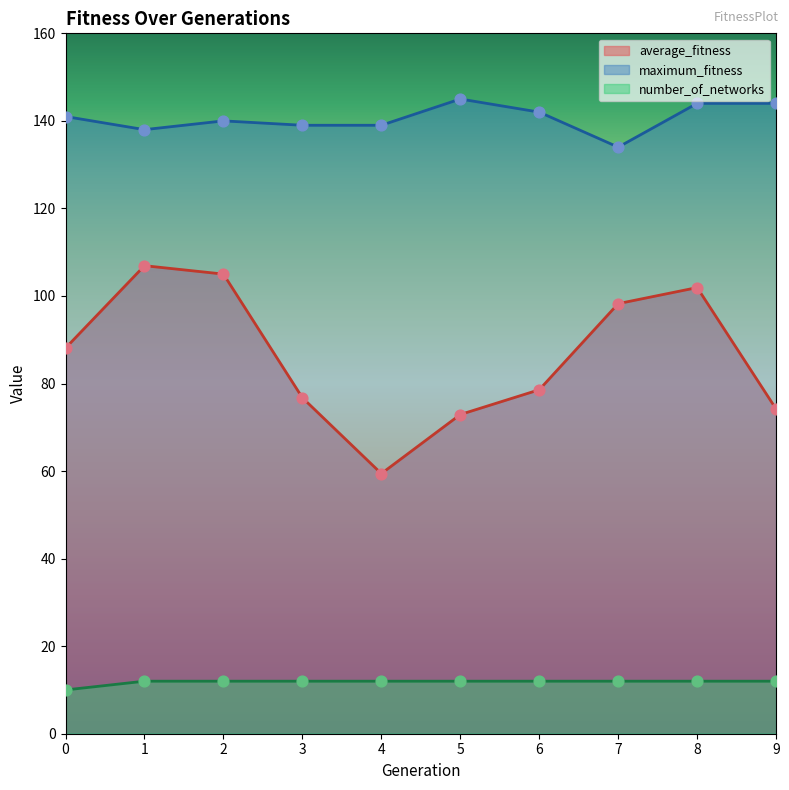

What is the total value across all series at 6?

232.6